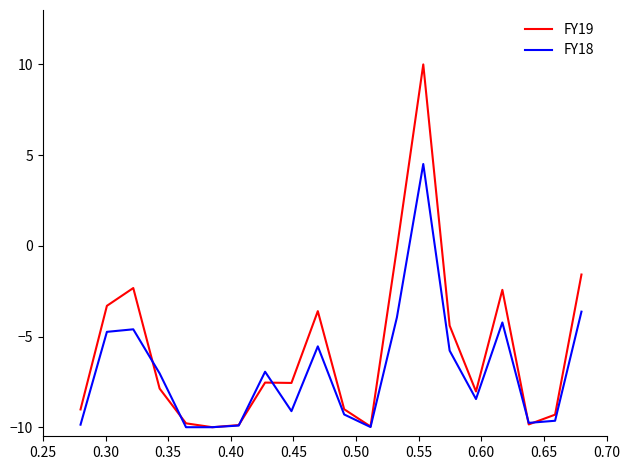

Which series has the largest total across all categories?

FY19